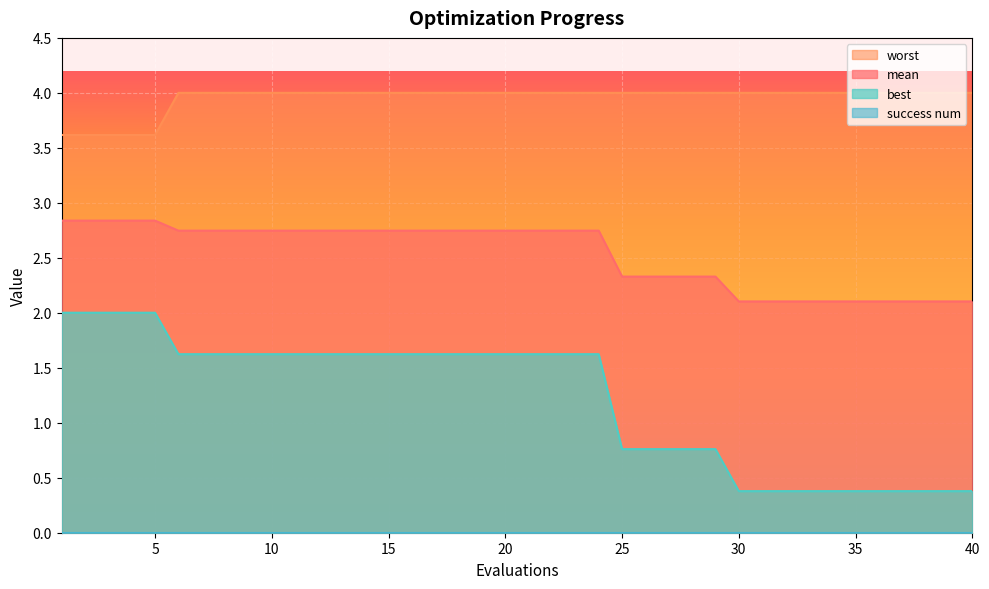

Which series has the widest spread of values?

best